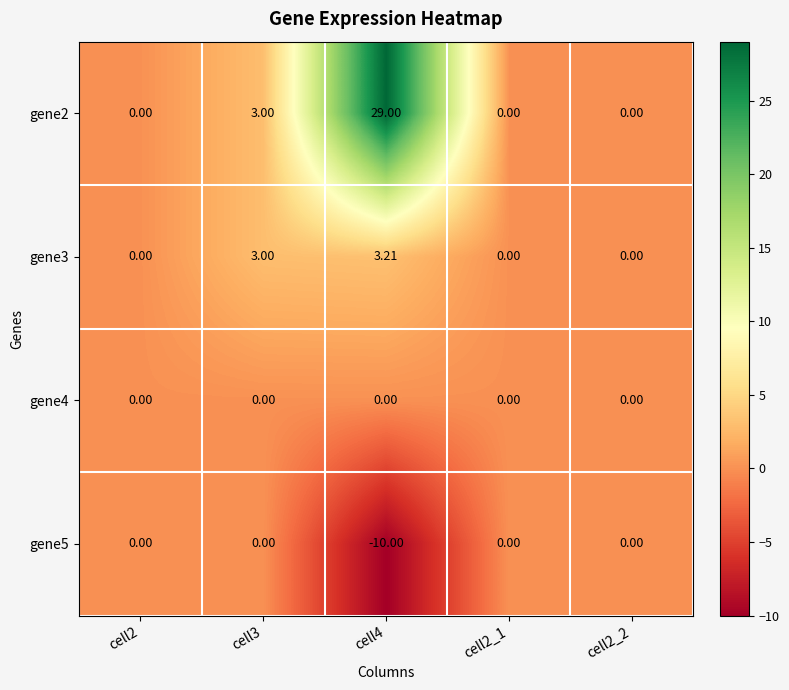

How many series are shown in this chart?

4